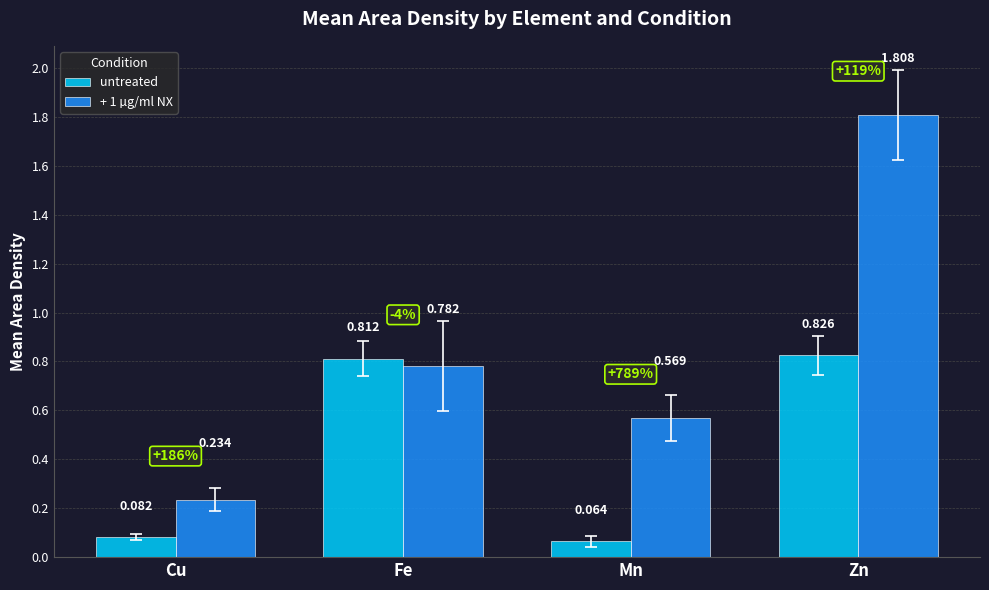

At which category is the sum across all series the highest?

Zn